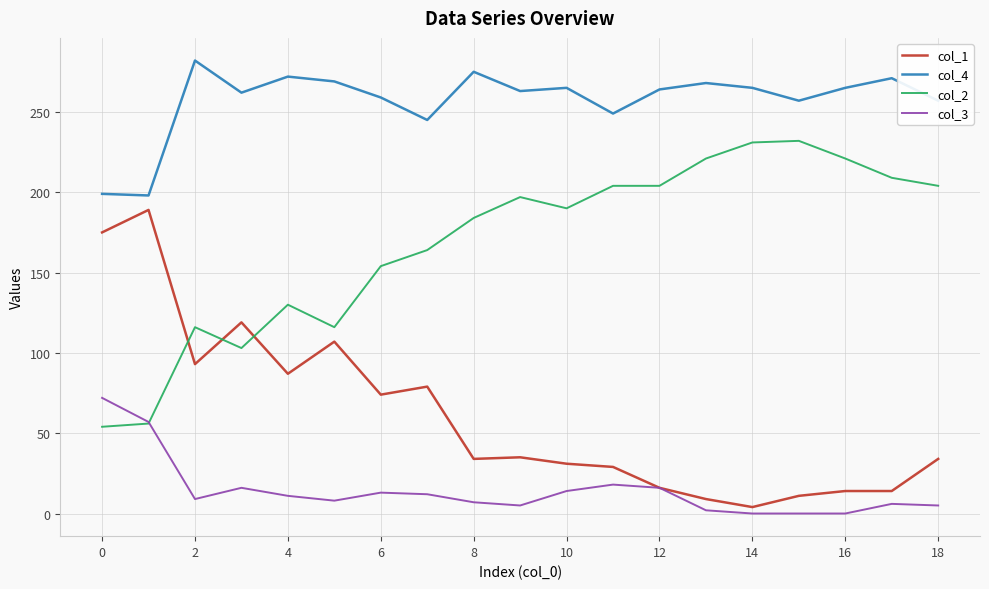

What is the greatest value displayed?

282